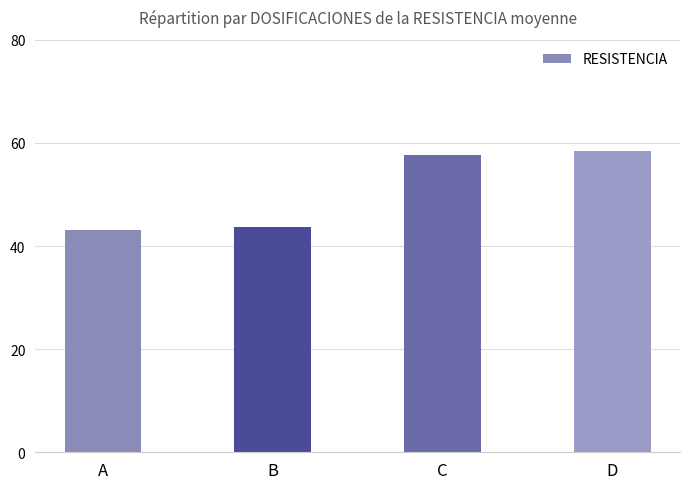

What is the difference between the second highest and minimum values?

14.4